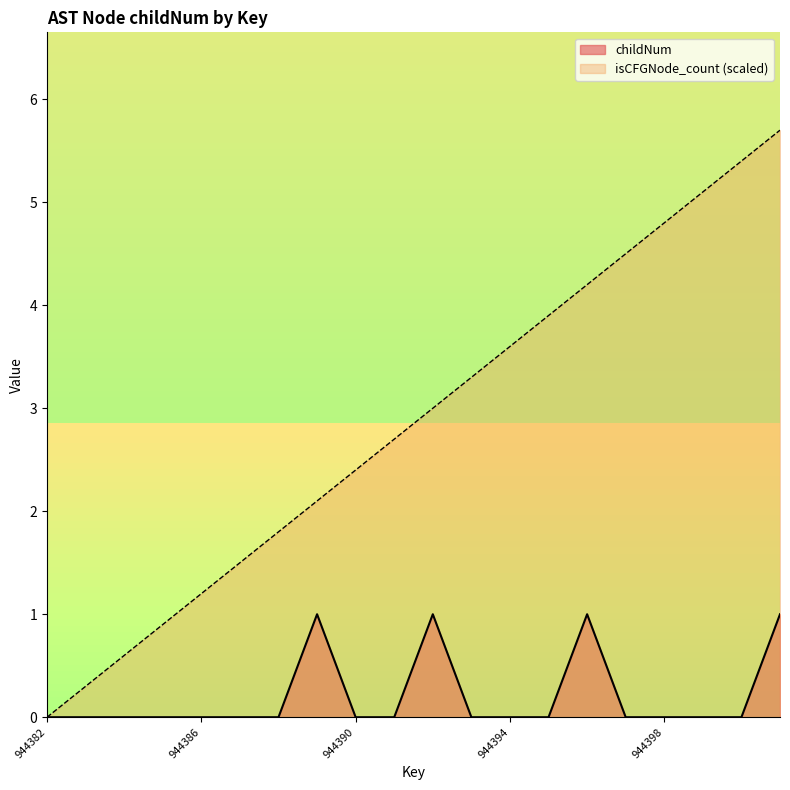

The value of isCFGNode_count at 944386 is 1.2. True or false?

True